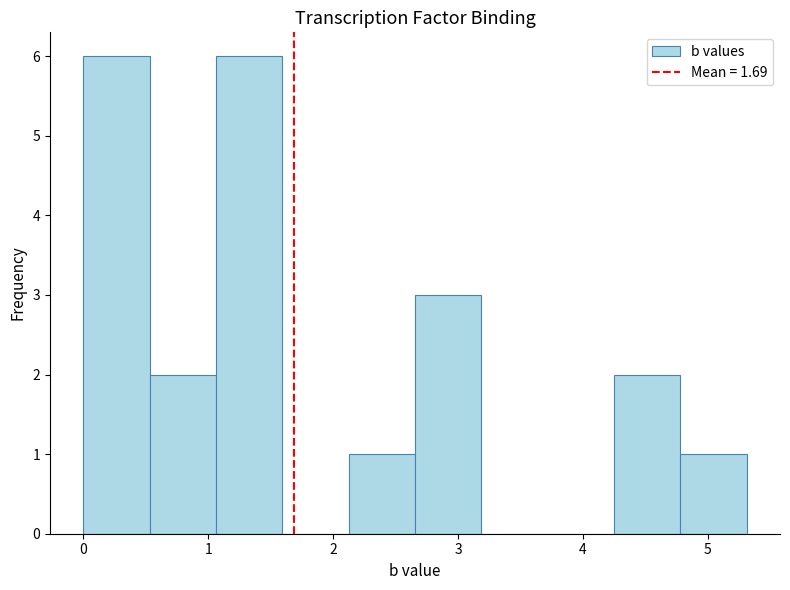

Reading left to right, transcribe this chart: for each bar, give the range it covers on the x-axis and its height. Neither the bar edges nor the heights are printed on the chart, so give them approximately, as read against the axes.

0.0 to 0.5: 6
0.5 to 1.1: 2
1.1 to 1.6: 6
1.6 to 2.1: 0
2.1 to 2.7: 1
2.7 to 3.2: 3
3.2 to 3.7: 0
3.7 to 4.2: 0
4.2 to 4.8: 2
4.8 to 5.3: 1